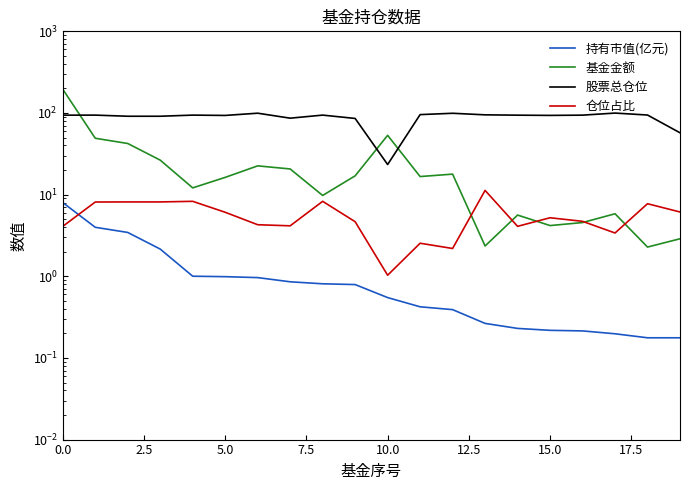

True or false: 股票总仓位 and 持有市值(亿元) cross at least once.

False